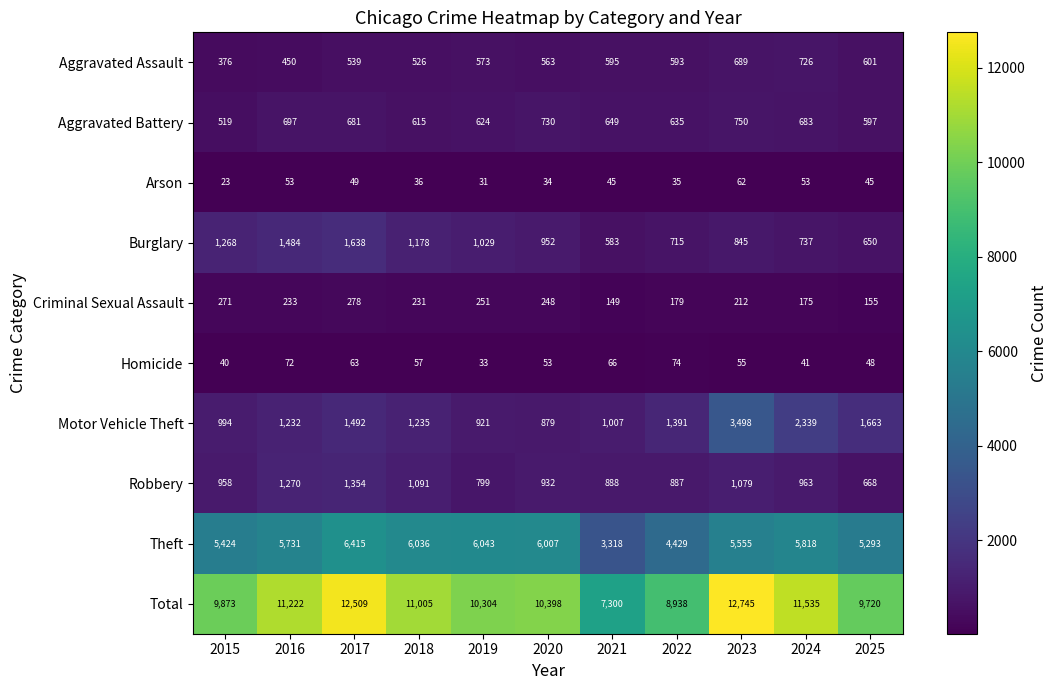

Which series changed the most between 2016 and 2022?

Total